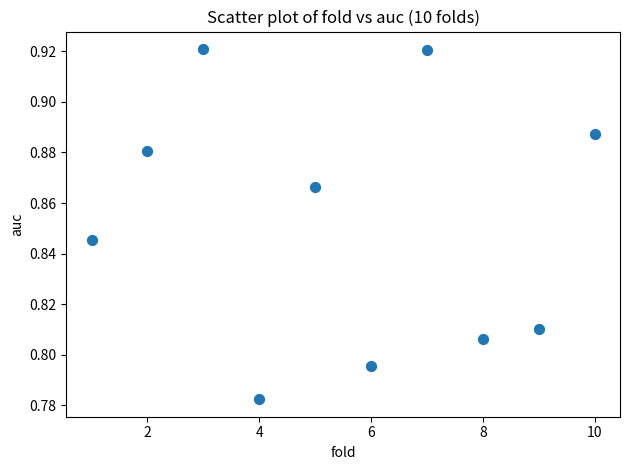

What is the range of X values (max minus min)?

9.0